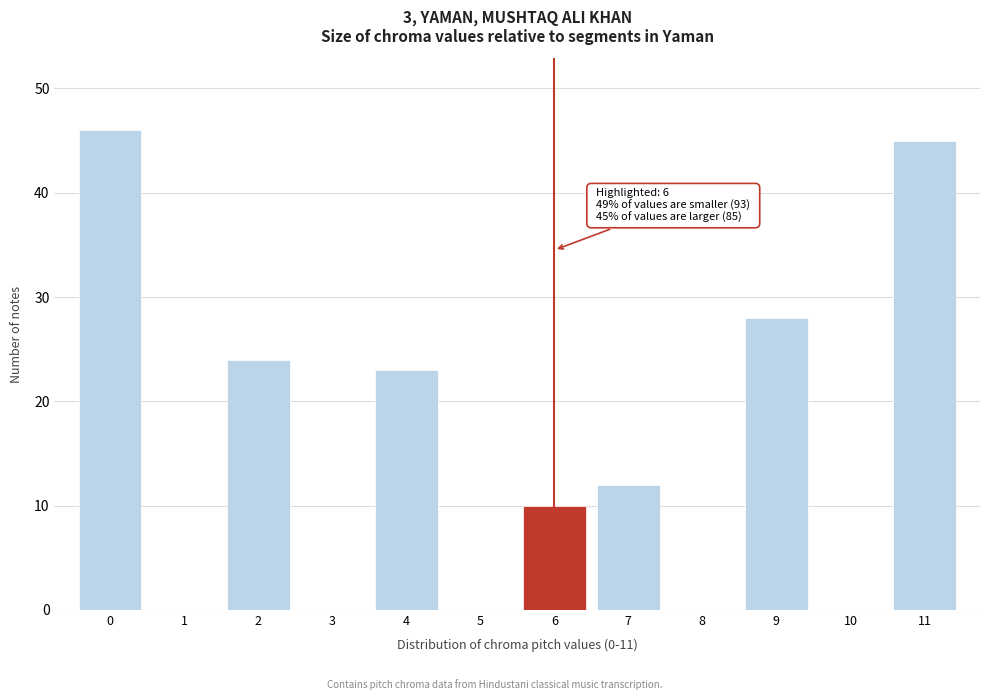

Which range on the x-axis has the tallest bar?

-0.5 to 0.5